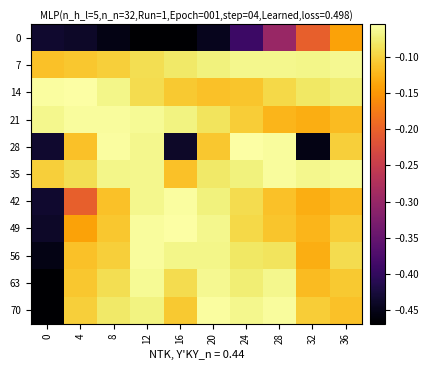

Reading left to right, transcribe all the data shown in this chart.

0: 0=-0.4	4=-0.4	8=-0.5	12=-0.5	16=-0.5	20=-0.4	24=-0.4	28=-0.3	32=-0.2	36=-0.1
7: 0=-0.1	4=-0.1	8=-0.1	12=-0.1	16=-0.1	20=-0.1	24=-0.1	28=-0.1	32=-0.1	36=-0.1
14: 0=-0.1	4=-0.1	8=-0.1	12=-0.1	16=-0.1	20=-0.1	24=-0.1	28=-0.1	32=-0.1	36=-0.1
21: 0=-0.1	4=-0.1	8=-0.1	12=-0.1	16=-0.1	20=-0.1	24=-0.1	28=-0.1	32=-0.1	36=-0.1
28: 0=-0.4	4=-0.1	8=-0.1	12=-0.1	16=-0.4	20=-0.1	24=-0.1	28=-0.1	32=-0.5	36=-0.1
35: 0=-0.1	4=-0.1	8=-0.1	12=-0.1	16=-0.1	20=-0.1	24=-0.1	28=-0.1	32=-0.1	36=-0.1
42: 0=-0.4	4=-0.2	8=-0.1	12=-0.1	16=-0.1	20=-0.1	24=-0.1	28=-0.1	32=-0.1	36=-0.1
49: 0=-0.4	4=-0.1	8=-0.1	12=-0.1	16=-0.1	20=-0.1	24=-0.1	28=-0.1	32=-0.1	36=-0.1
56: 0=-0.5	4=-0.1	8=-0.1	12=-0.1	16=-0.1	20=-0.1	24=-0.1	28=-0.1	32=-0.1	36=-0.1
63: 0=-0.5	4=-0.1	8=-0.1	12=-0.1	16=-0.1	20=-0.1	24=-0.1	28=-0.1	32=-0.1	36=-0.1
70: 0=-0.5	4=-0.1	8=-0.1	12=-0.1	16=-0.1	20=-0.1	24=-0.1	28=-0.1	32=-0.1	36=-0.1